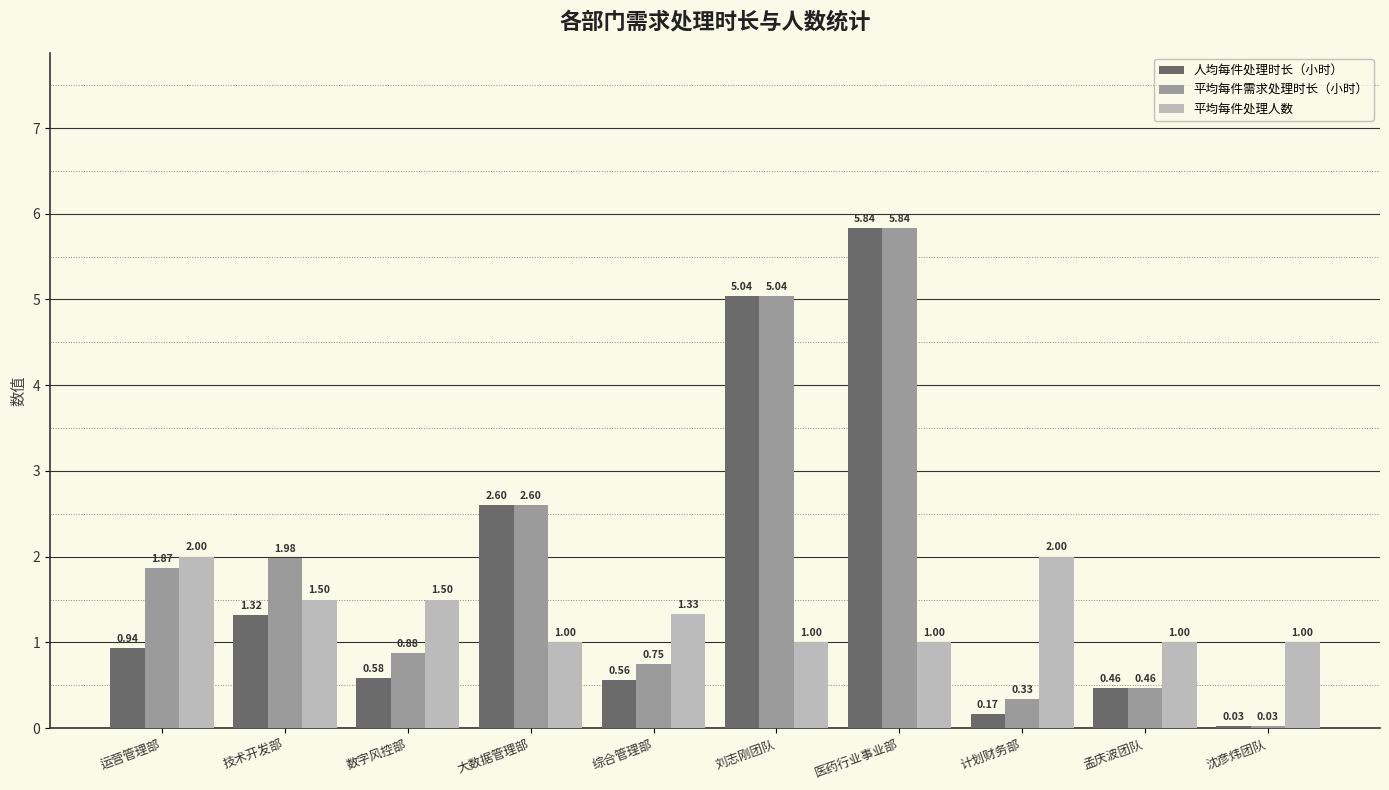

Which series changed the most between 综合管理部 and 孟庆波团队?

平均每件处理人数